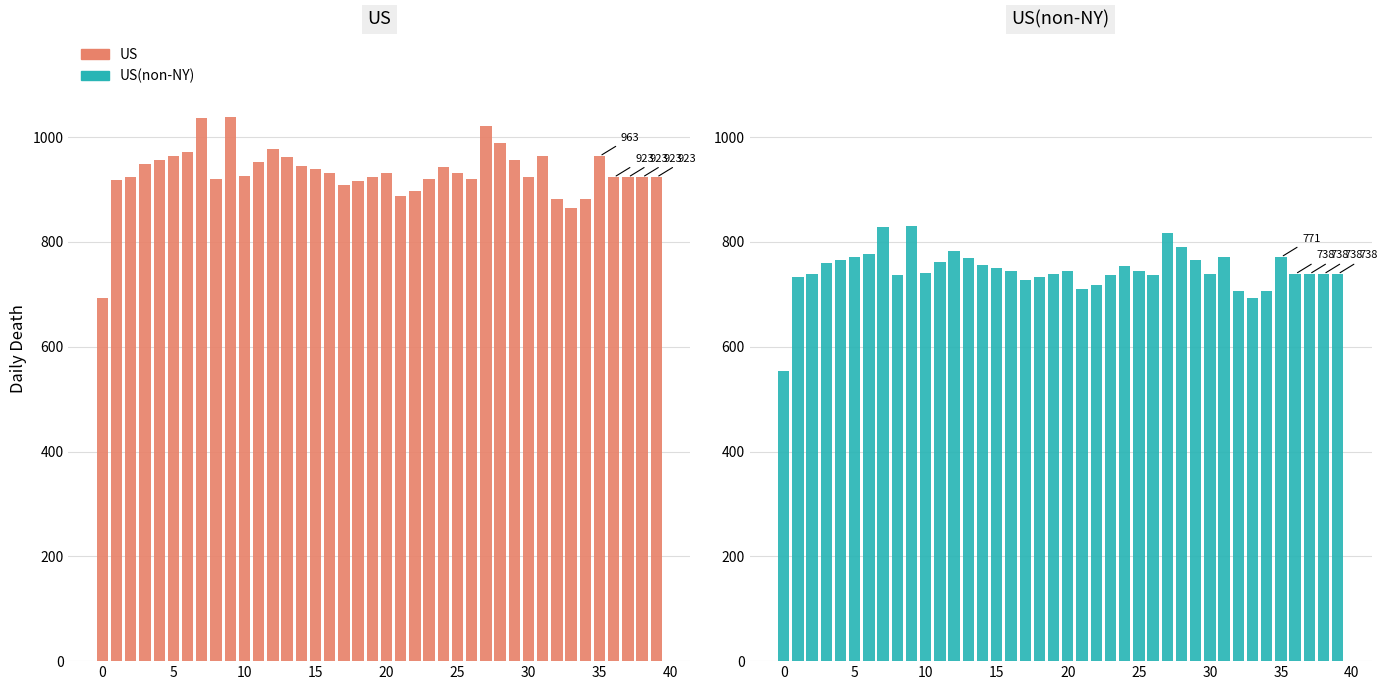

What are all the series names shown in the legend?

US, US(non-NY)